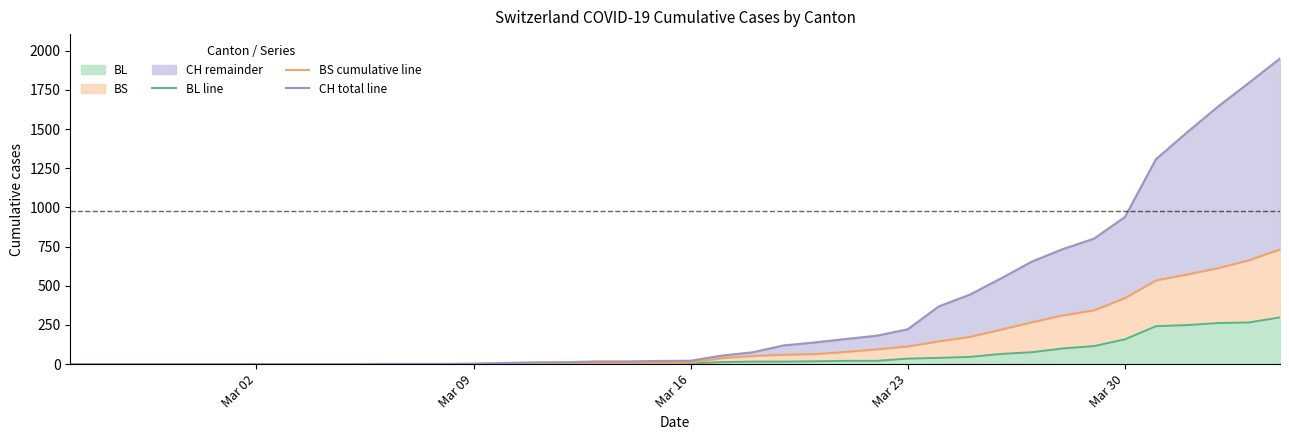

Does the chart have visible grid lines?

No